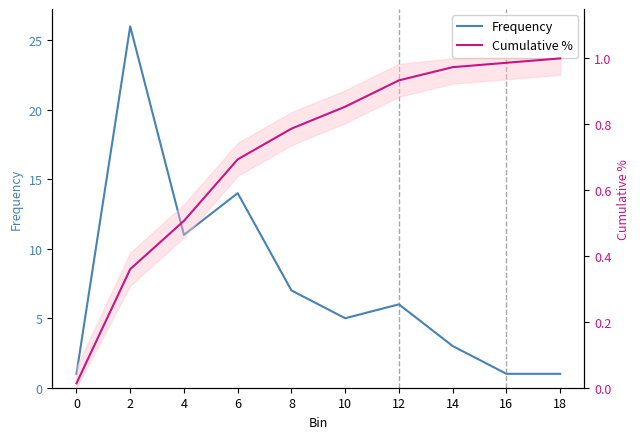

How many series are shown in this chart?

2